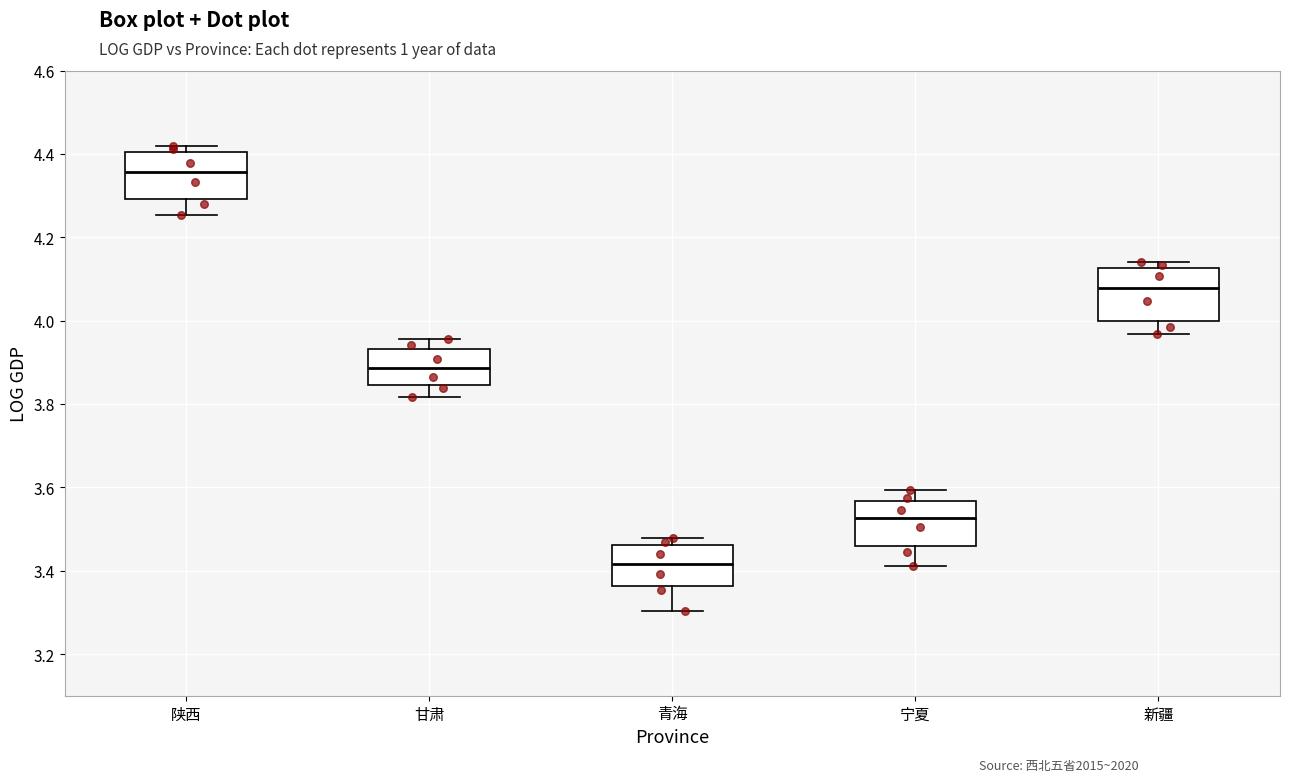

Reading left to right, transcribe this box plot: for each box, give where its median line is, the range the box spans, and where its two whiskers end, as read against the y-axis. The values are not printed on the chart, so give them approximately, as read against the axis.

陕西: median 4.36, box 4.30 to 4.40, whiskers 4.26 to 4.42
甘肃: median 3.88, box 3.84 to 3.94, whiskers 3.82 to 3.96
青海: median 3.42, box 3.36 to 3.46, whiskers 3.30 to 3.48
宁夏: median 3.52, box 3.46 to 3.56, whiskers 3.42 to 3.60
新疆: median 4.08, box 4.00 to 4.12, whiskers 3.96 to 4.14